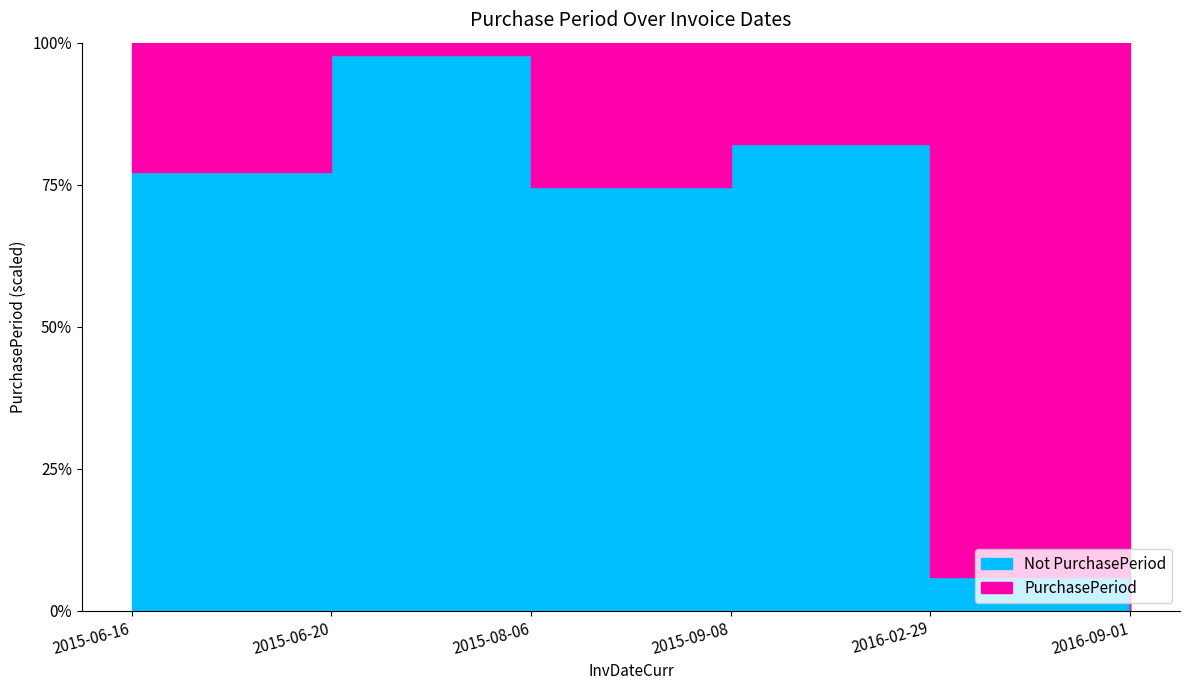

Where is the first local minimum?

2015-06-20